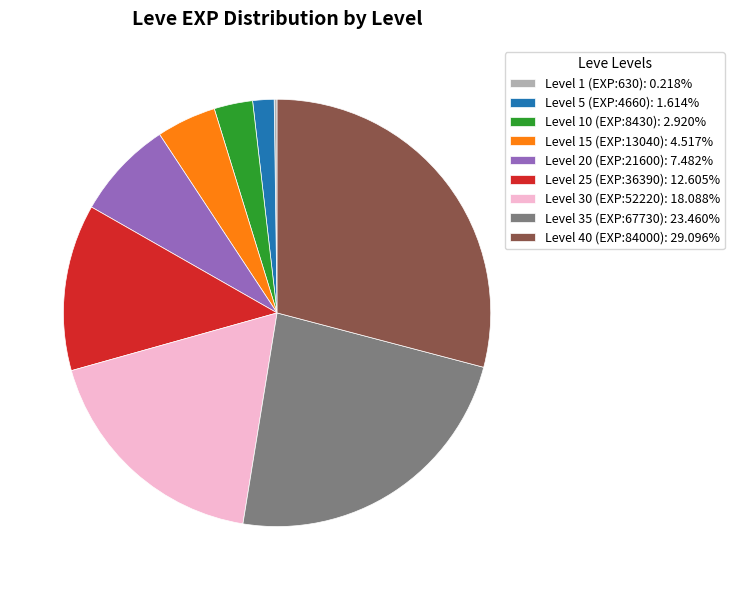

Is there any slice that represents more than half of the pie?

No